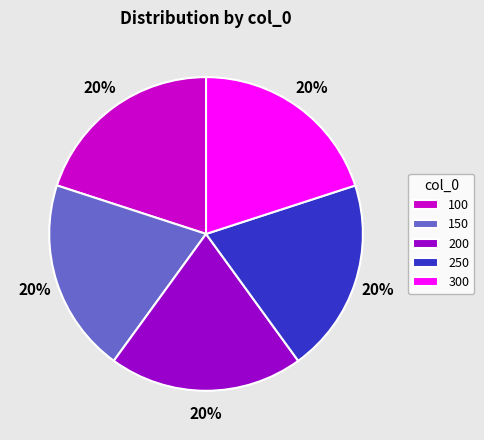

To the nearest percent, what is the combined percentage of 150 and 100?

40%